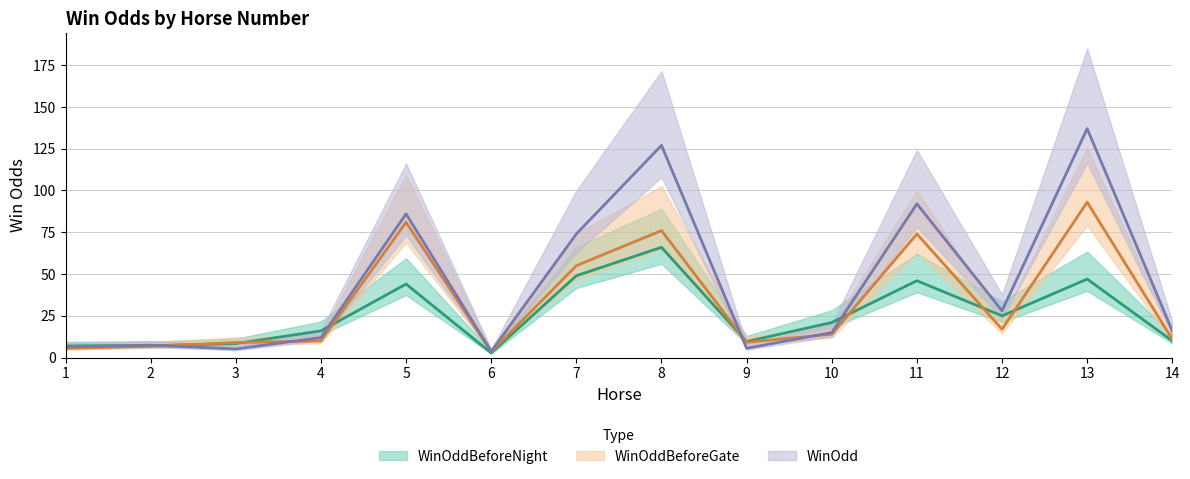

How many interior local valleys does the WinOddBeforeGate series have?

3